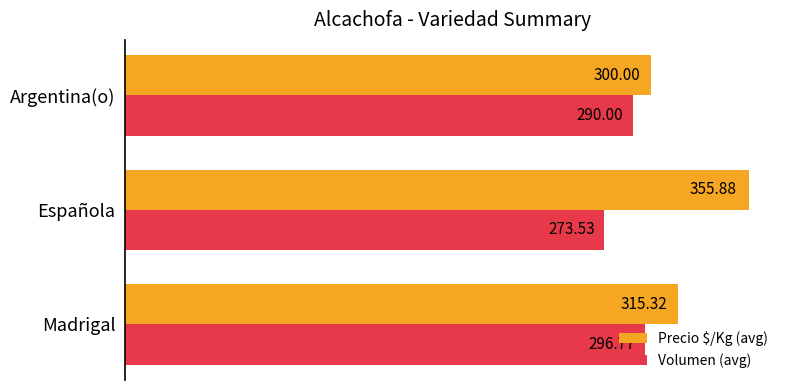

What is the sum of all Volumen (avg) values?

860.3